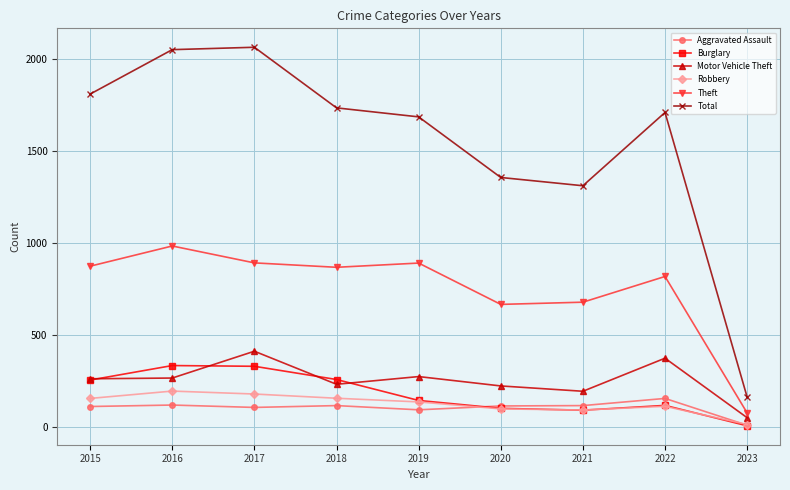

How many data points in Aggravated Assault are less than 113?

4